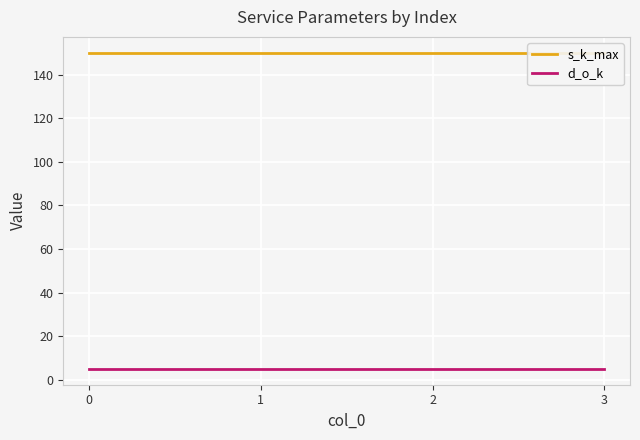

List the series in order of their overall mean, lowest first.

d_o_k, s_k_max